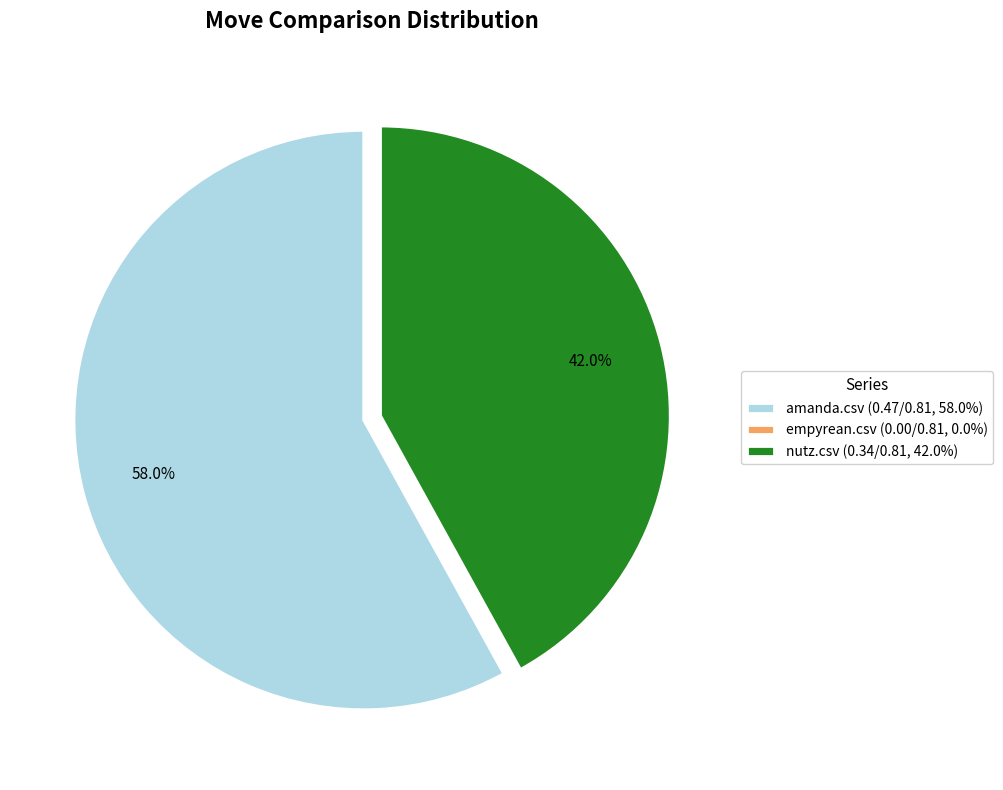

The nutz.csv slice represents 42% of the pie. True or false?

True